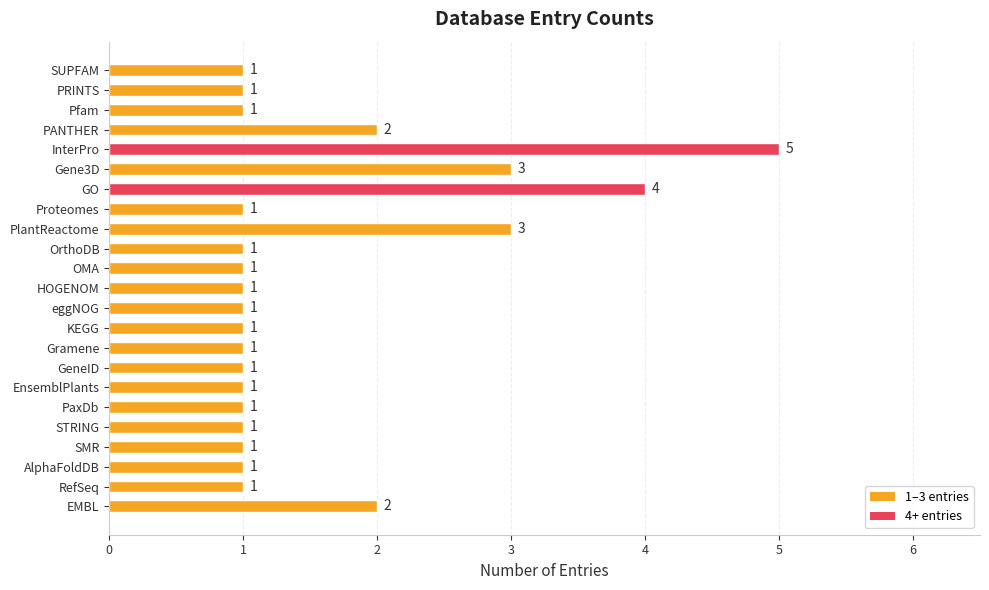

What is the difference between the maximum and second lowest values?

4